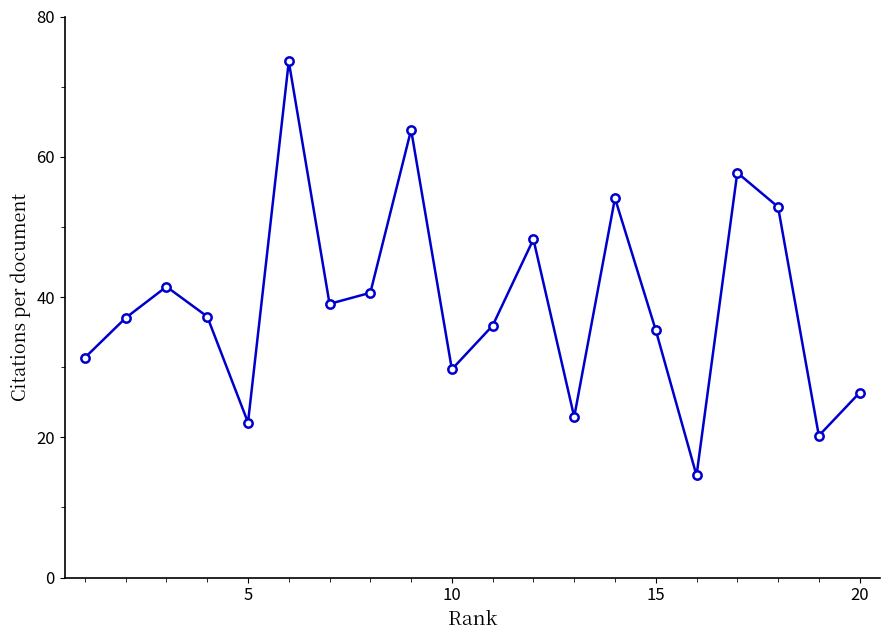

How many points are lower than both their immediate neighbors (excluding endpoints)?

6